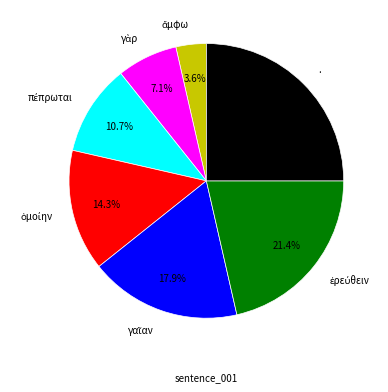

Is there a majority slice in this chart?

No